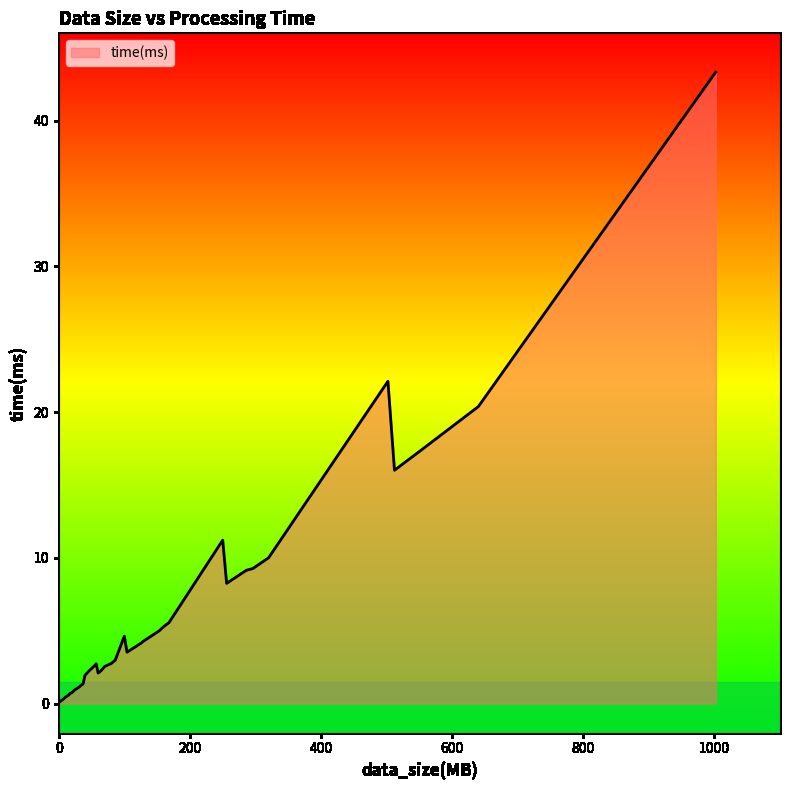

What is the maximum value shown in the chart?

43.3